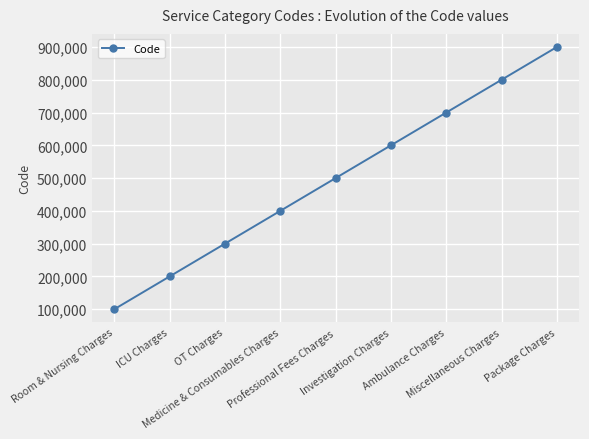

What position from the right is Investigation Charges?

4